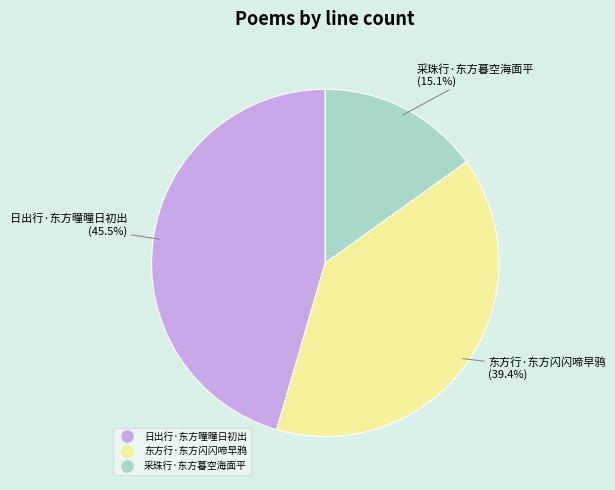

Rank the categories by value from lowest to highest.

采珠行·东方暮空海面平, 东方行·东方闪闪啼早鸦, 日出行·东方曈曈日初出